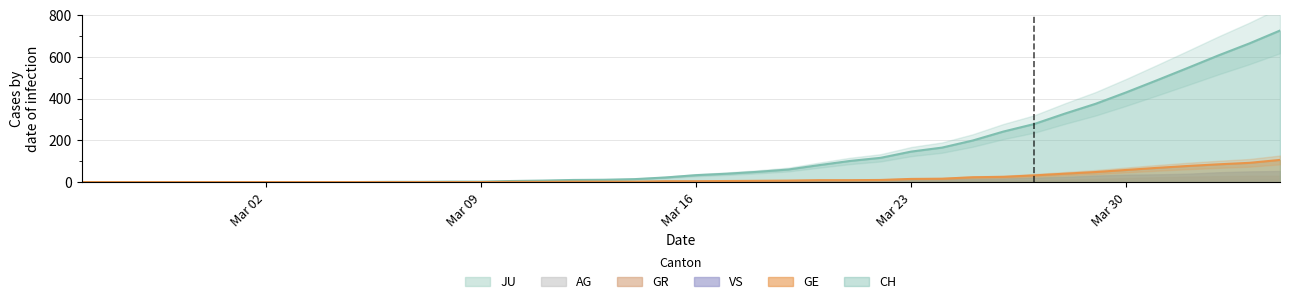

What is the label of the 37th point from the right?

2020-02-28